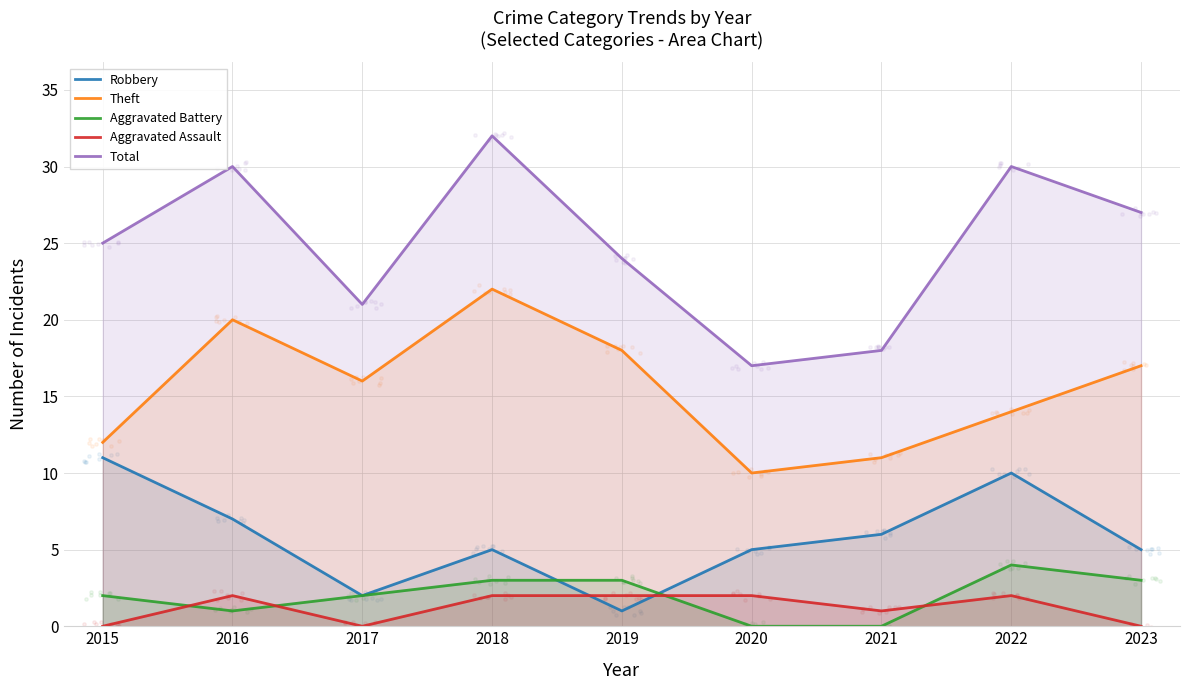

At which category is the sum across all series the highest?

2018